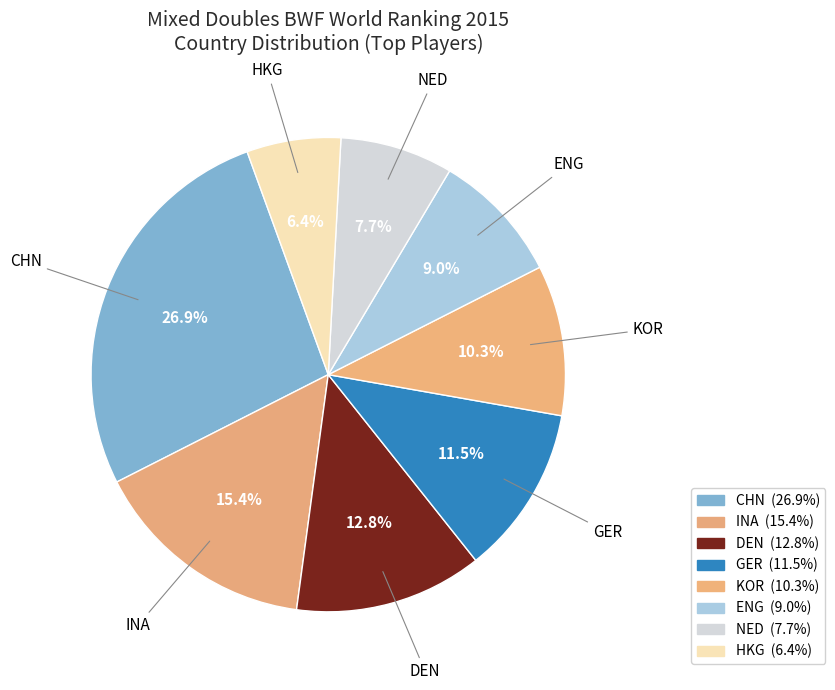

Which category has the biggest portion of the pie?

CHN